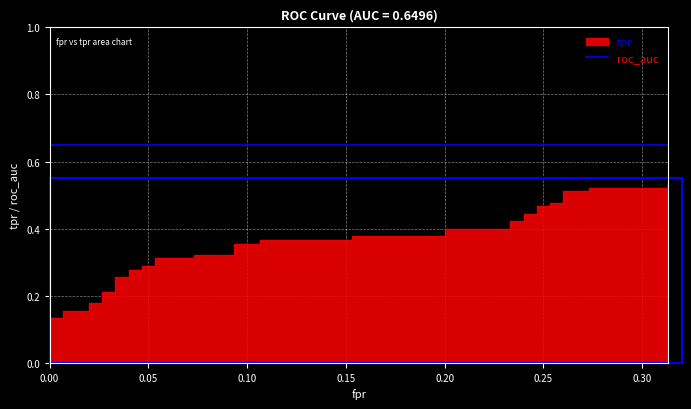

List the series in order of their overall mean, highest first.

roc_auc, tpr